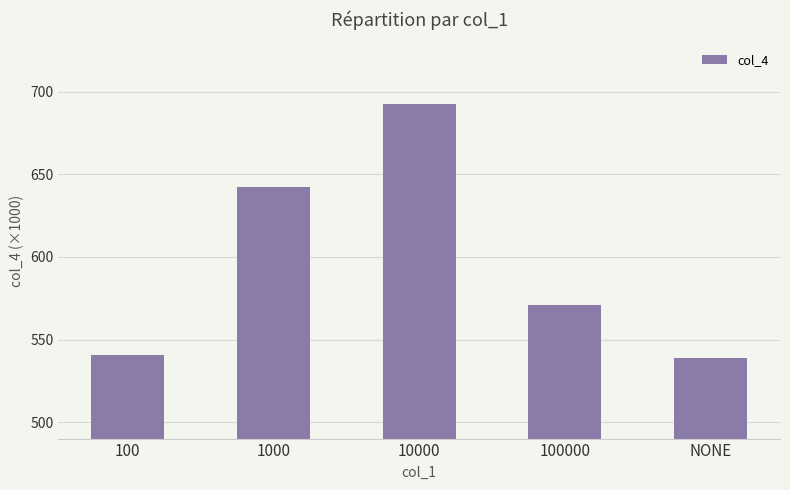

Does the chart contain any negative values?

No